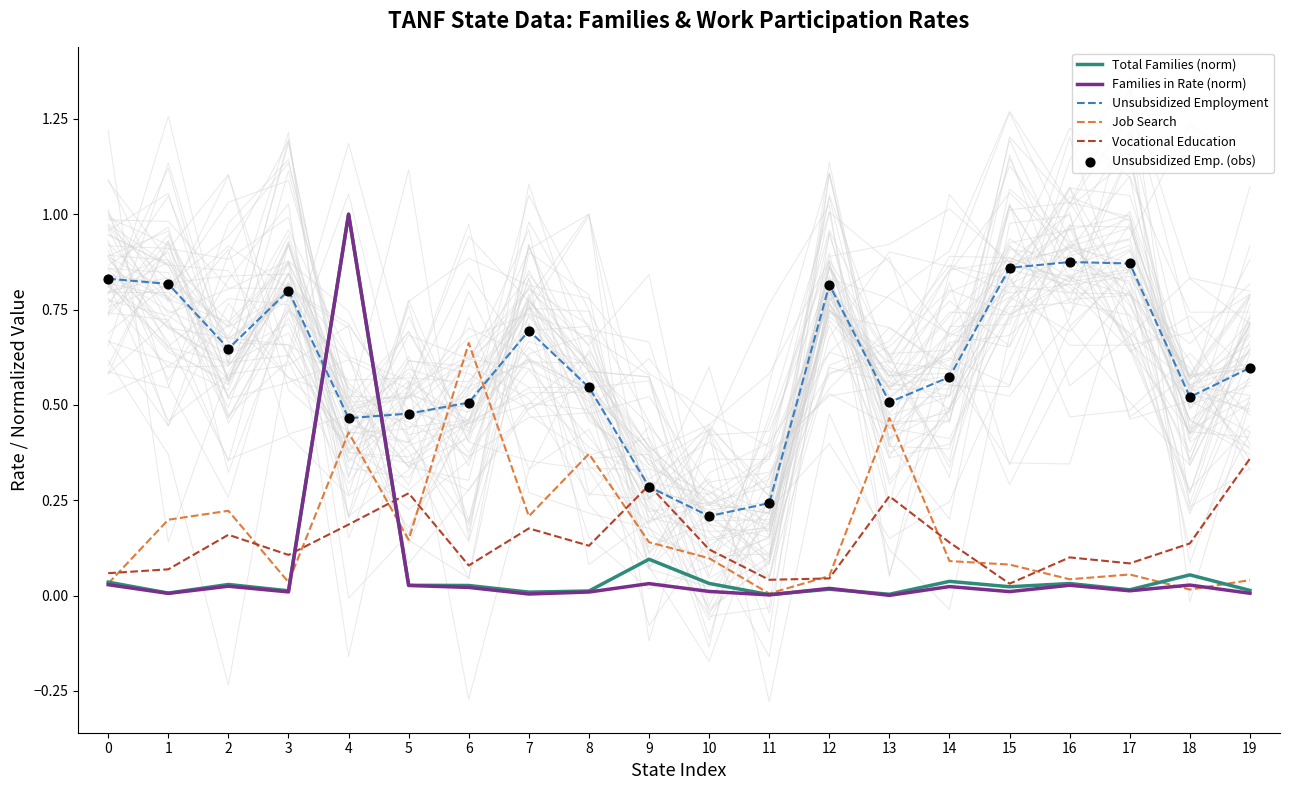

What is the total value across all series at 2?

1.7